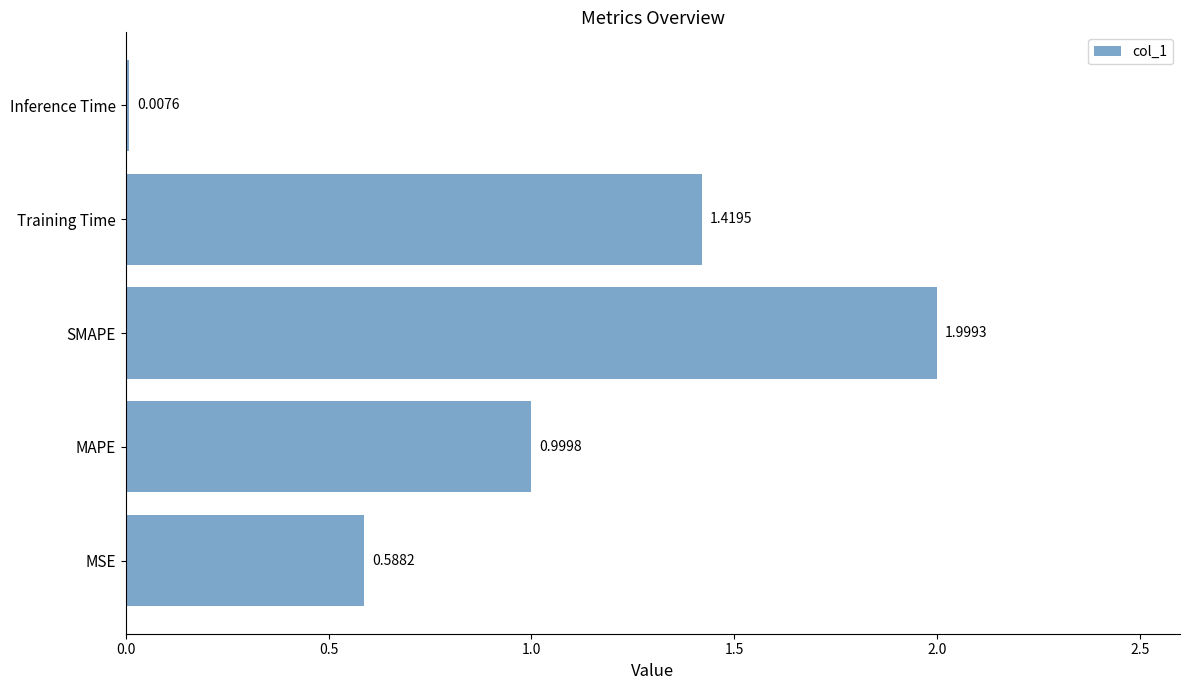

Which category has the highest value across all series?

SMAPE